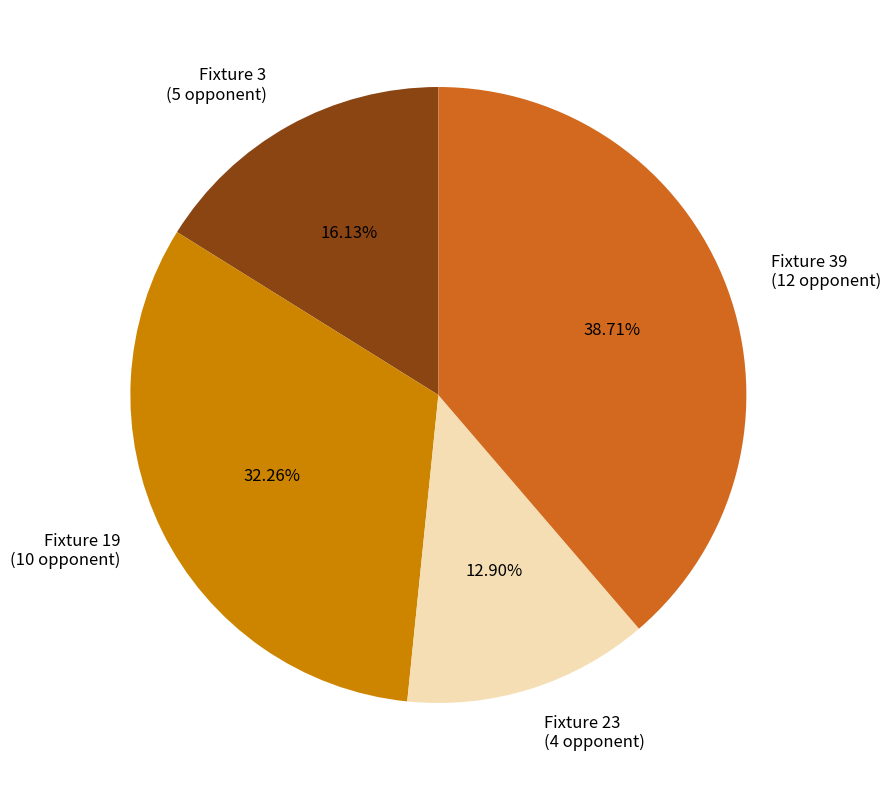

To the nearest percent, what percentage of the pie is Fixture 23?

13%